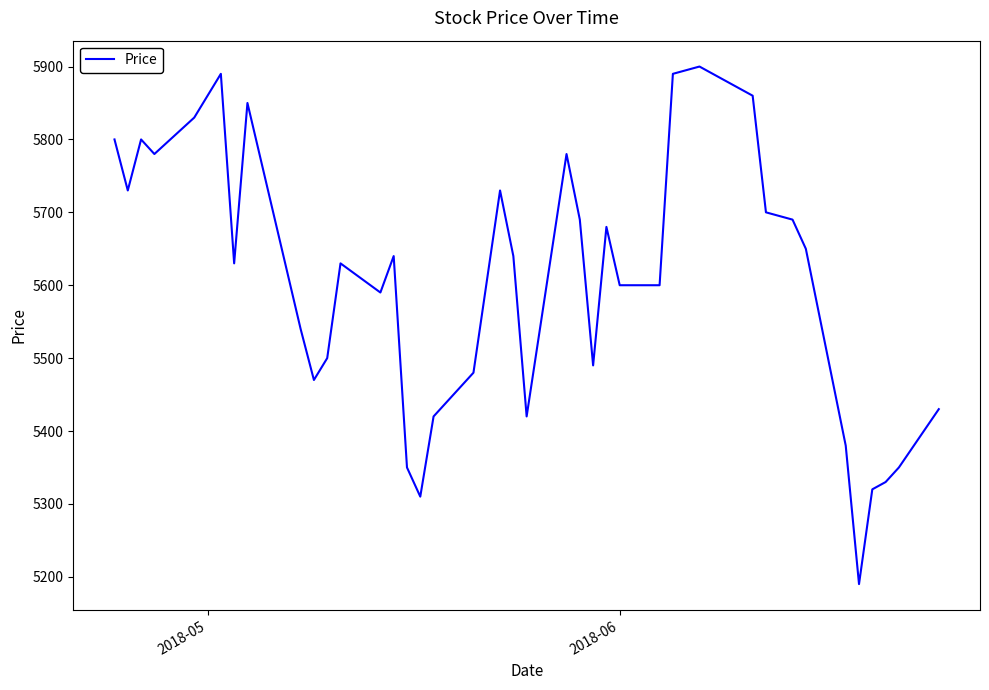

What is the average value?

5611